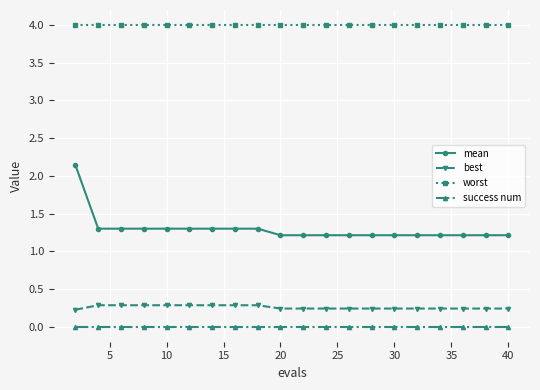

How many lines are shown in the chart?

4